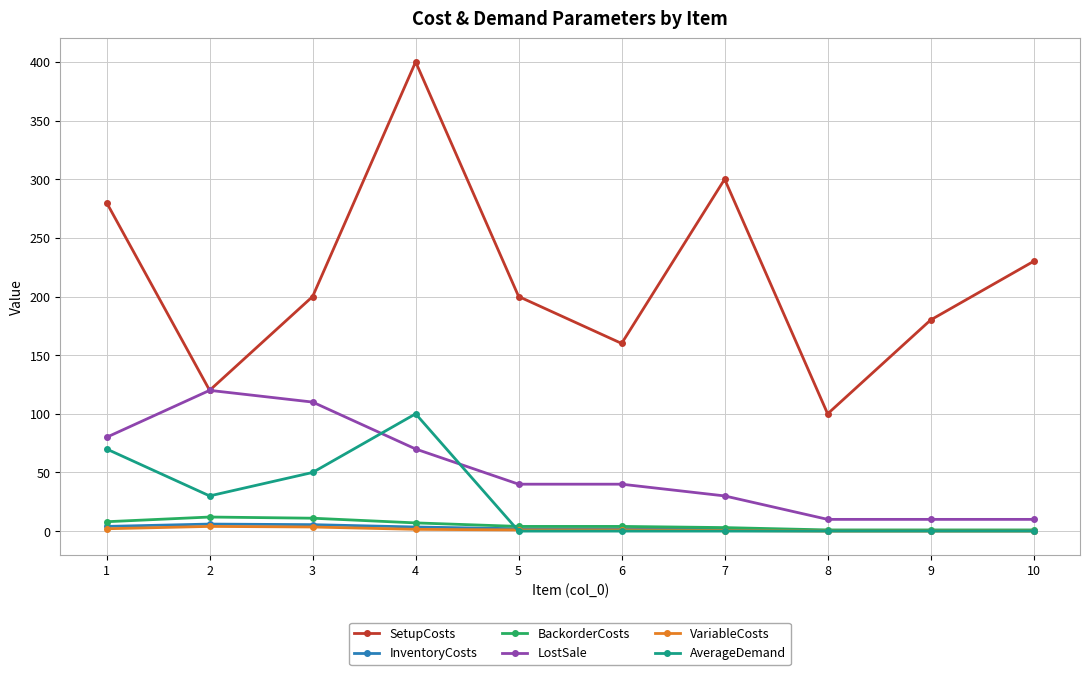

The value of AverageDemand at 2 is 10.5. True or false?

False